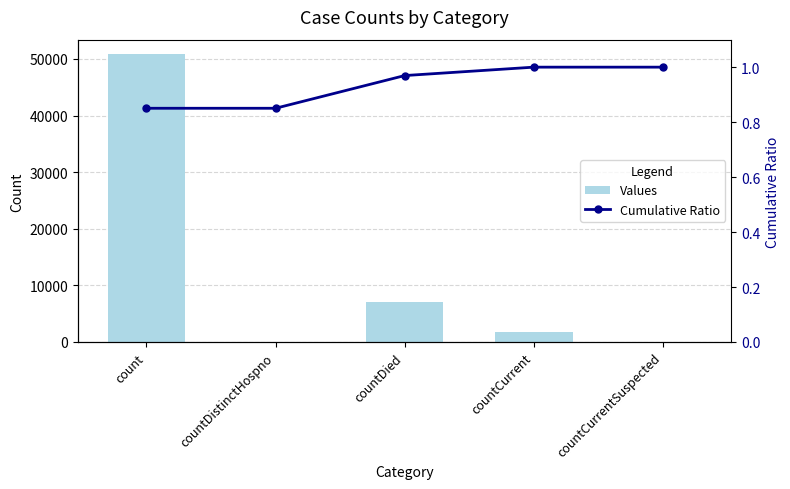

What is the label of the 2nd bar from the left?

countDistinctHospno